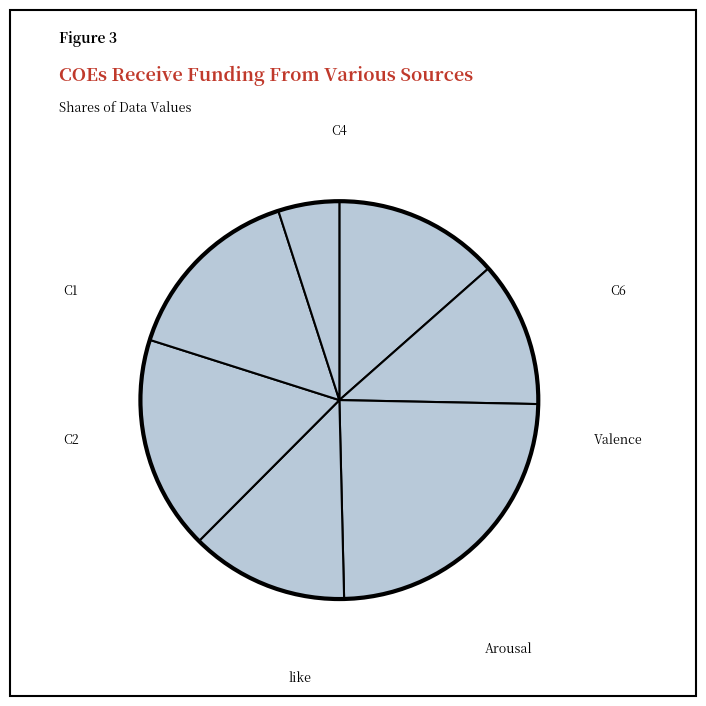

True or false: C4 accounts for 10% of the total.

False